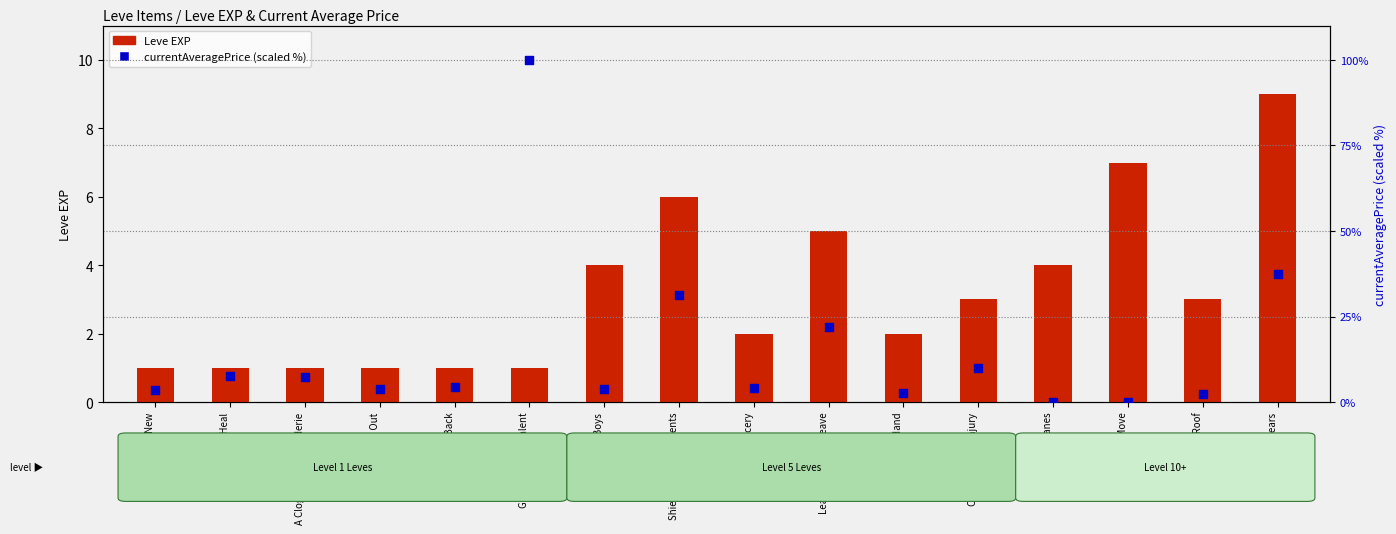

Which series has the largest total across all categories?

currentAveragePrice (scaled %)